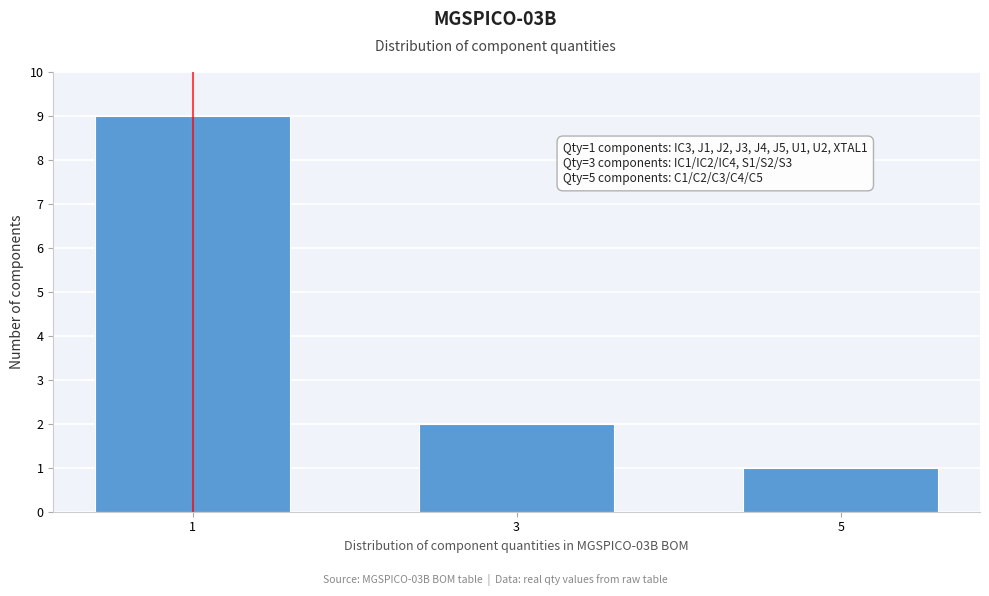

Reading left to right, extract all data points from this chart.

9	2	1